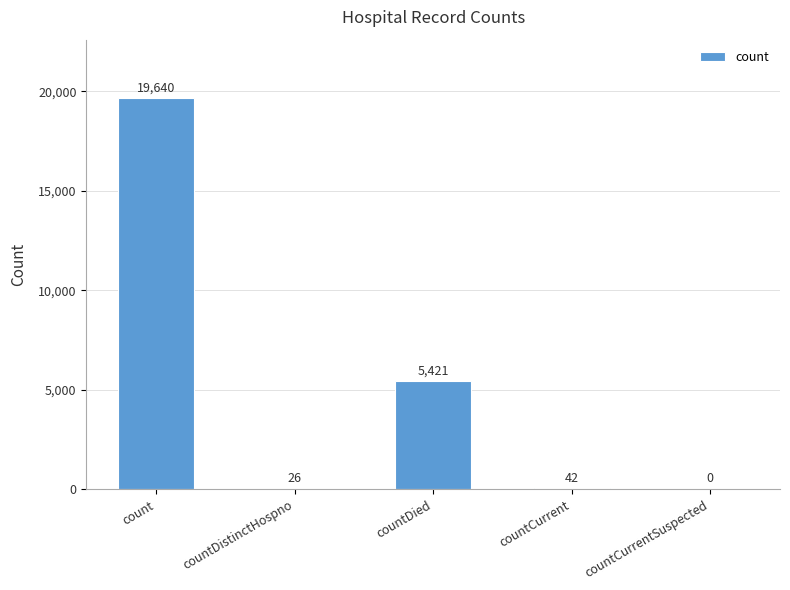

The value at countDied is 5421. True or false?

True